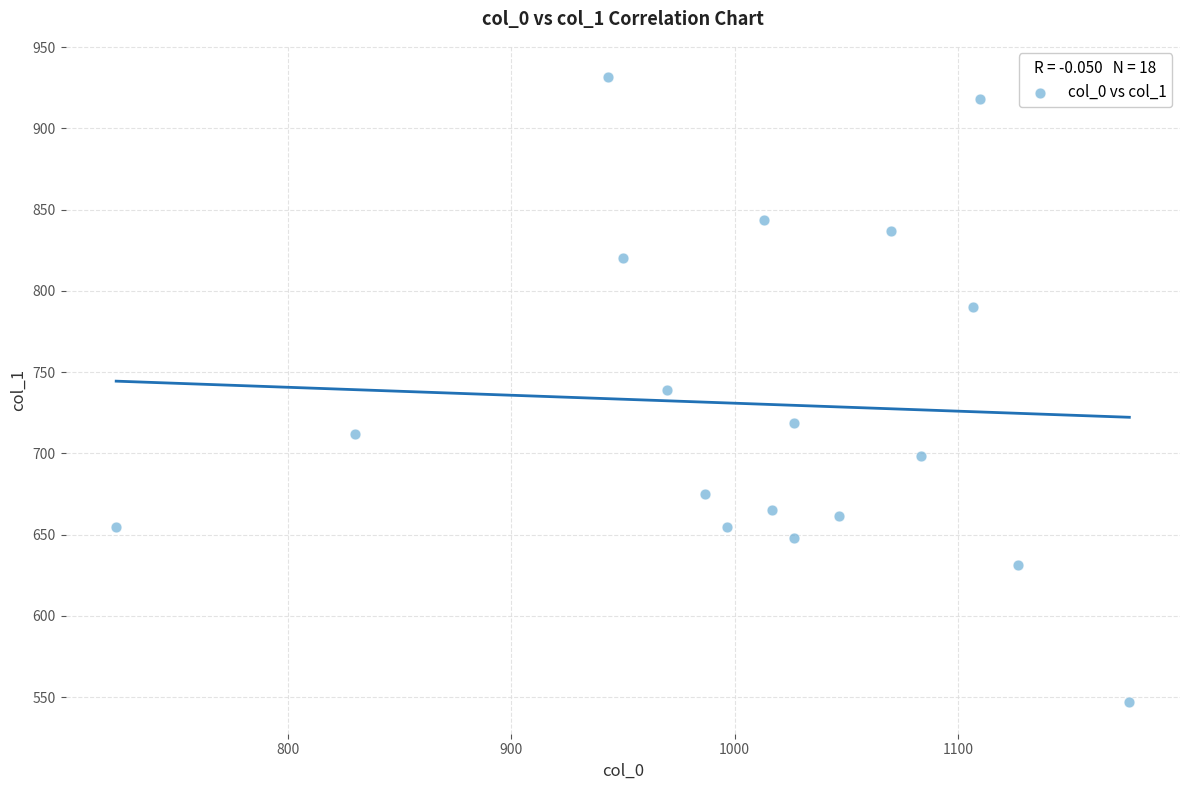

What is the range of X values (max minus min)?

453.3